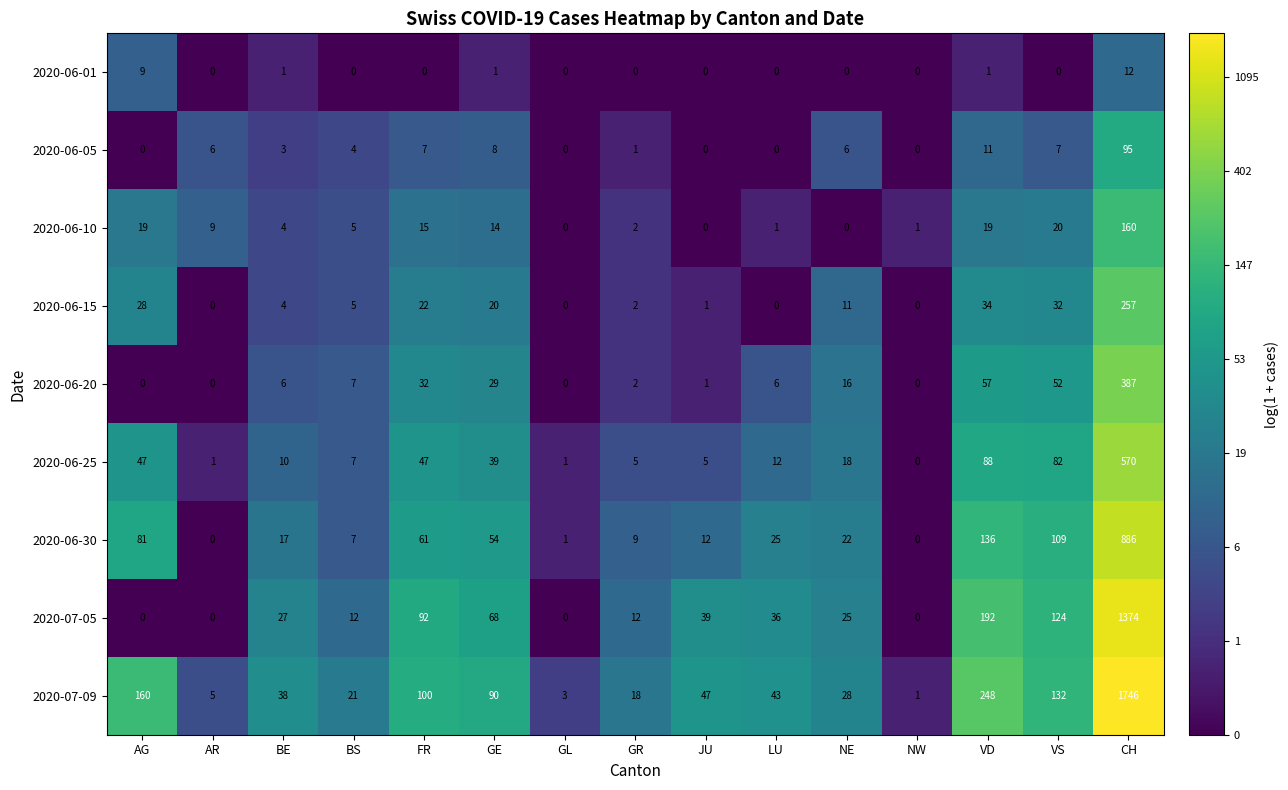

True or false: 2020-06-05 has a value of -45 at AG.

False